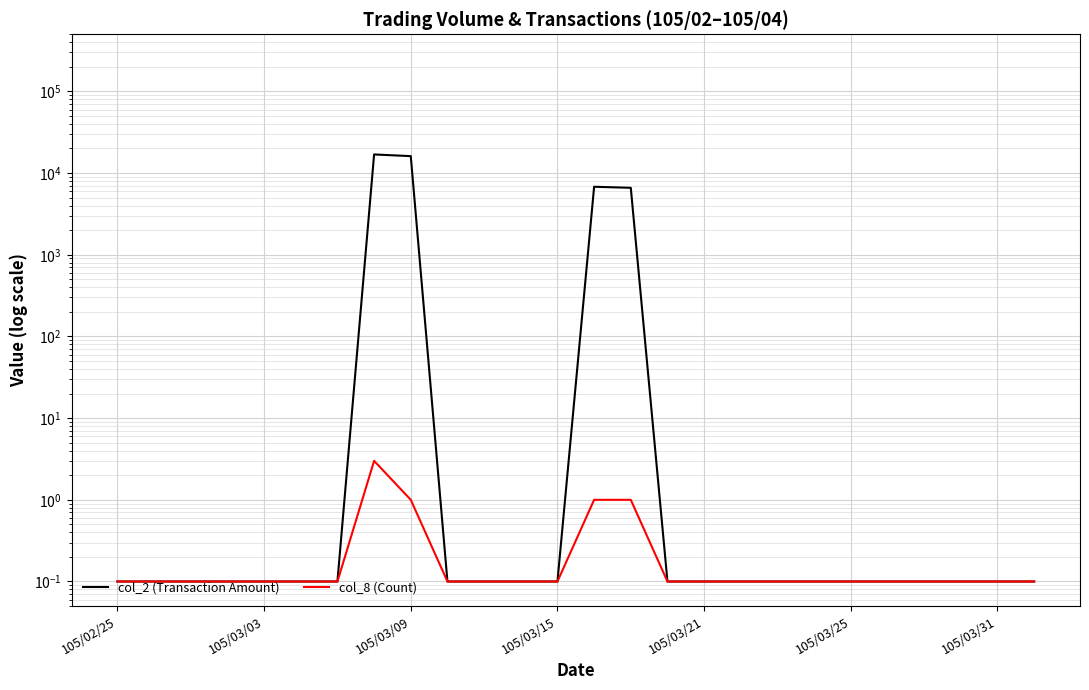

Count the number of categories in the chart.

26